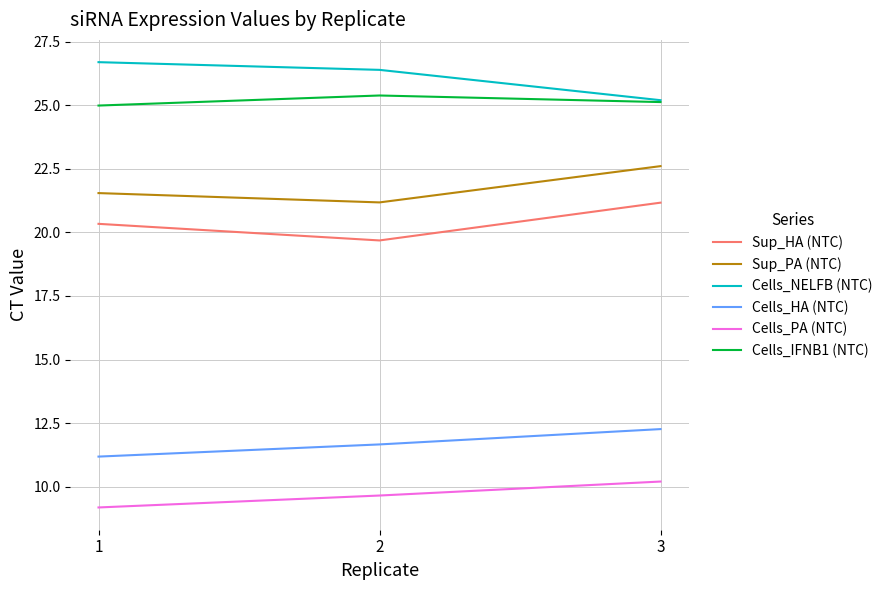

Which category has the highest value in the Cells_IFNB1 (NTC) series?

2